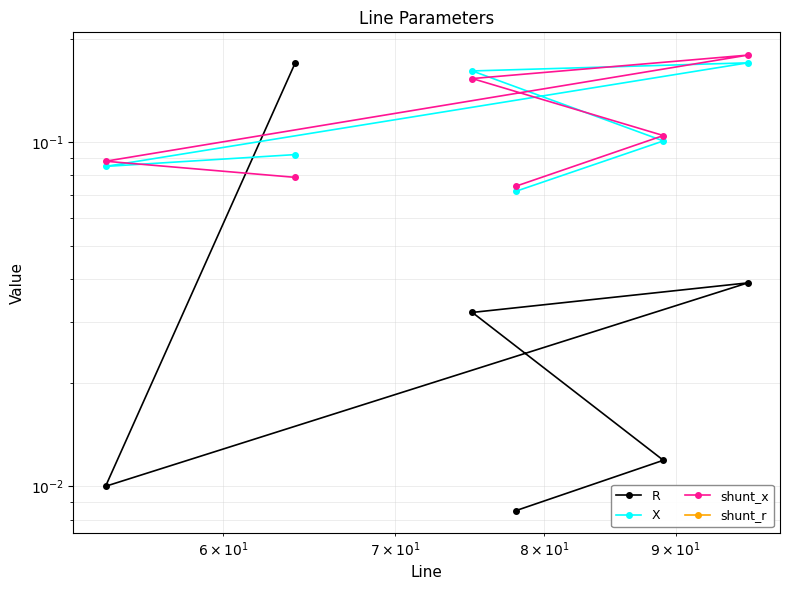

Which series has the largest total across all categories?

X